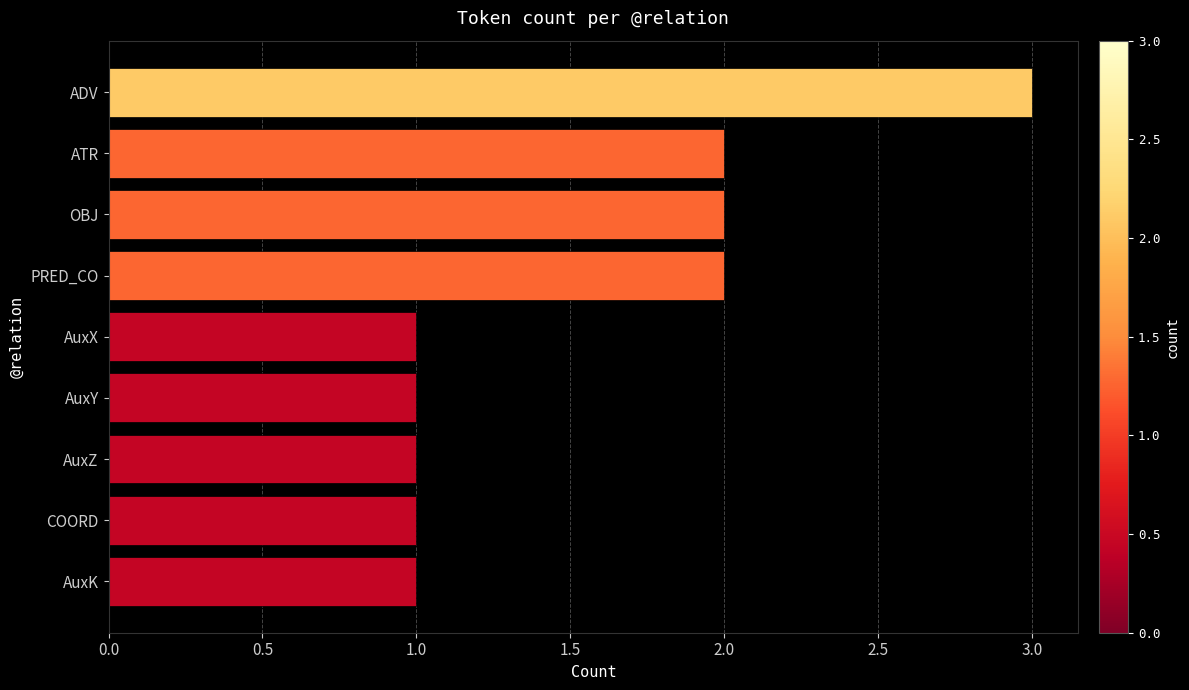

What is the sum of all values?

14